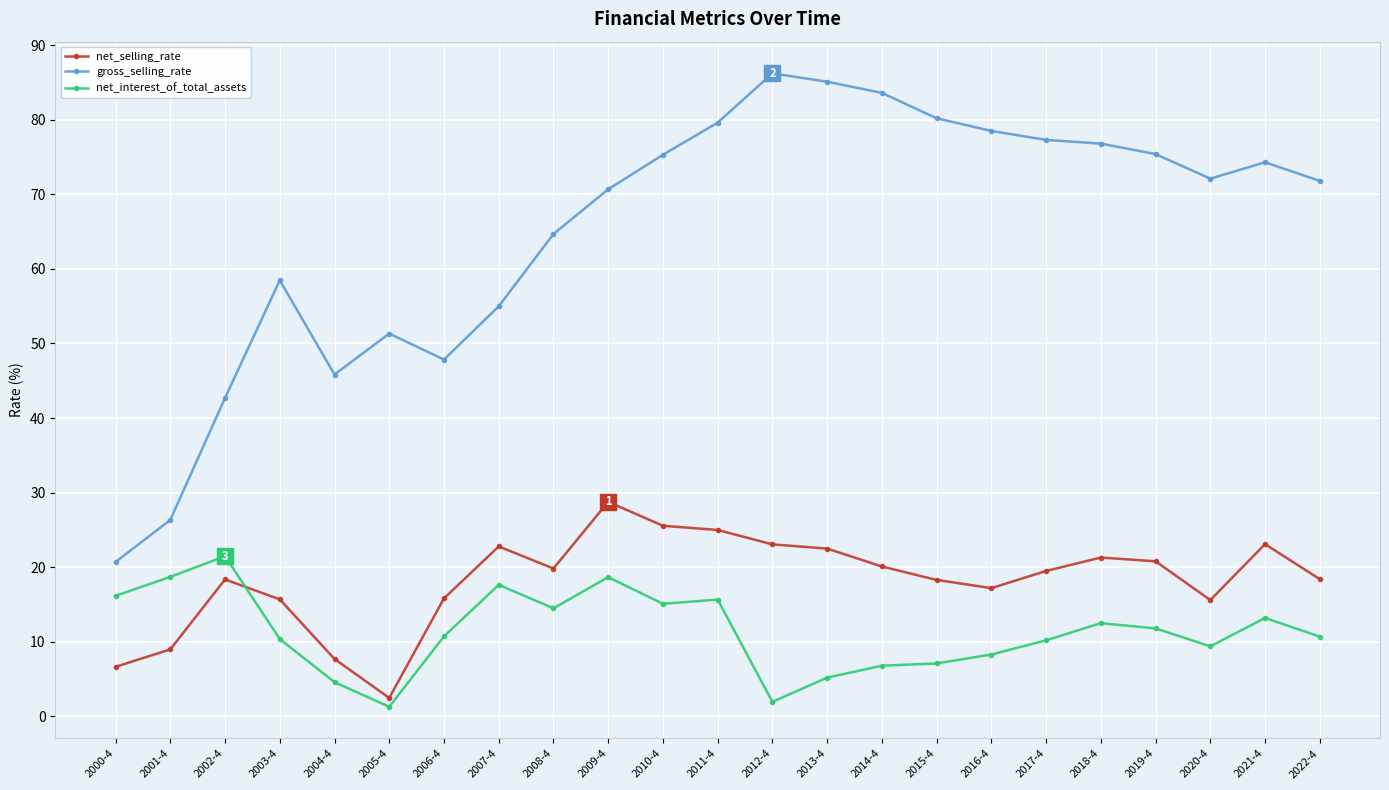

What is the lowest value of the net_selling_rate series?

2.5